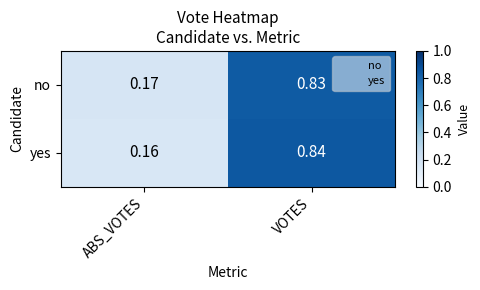

At how many categories does at least one series exceed 0?

2